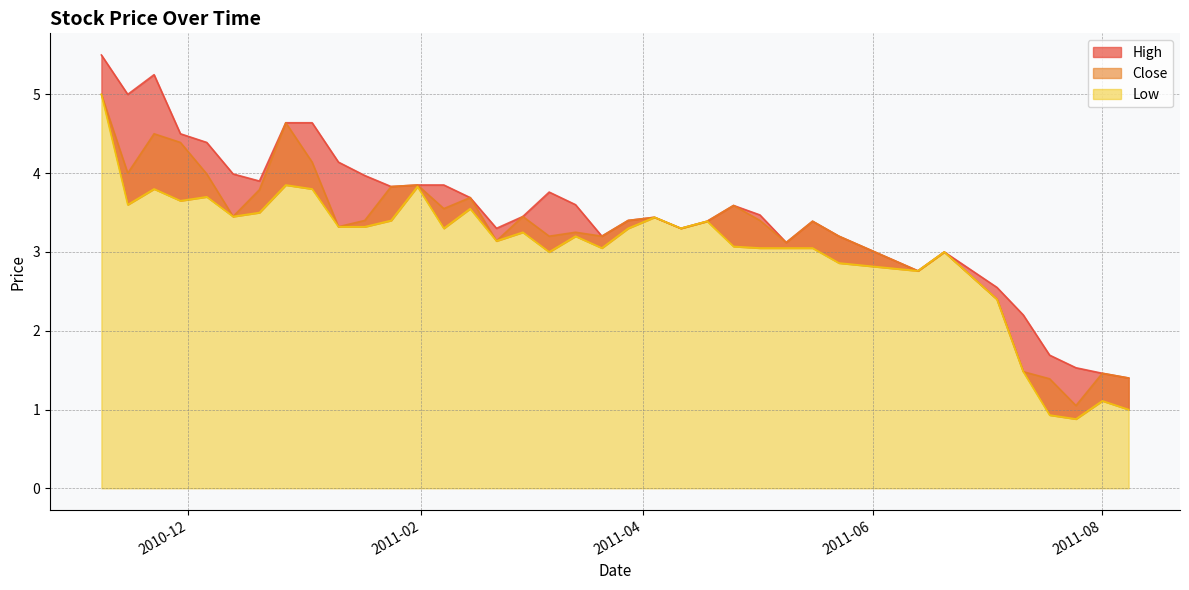

Reading right to left, transcribe all the data shown in this chart.

High: 1.4	1.5	1.5	1.7	2.2	2.5	3.0	2.8	3.2	3.4	3.1	3.5	3.6	3.4	3.3	3.4	3.4	3.2	3.6	3.8	3.5	3.3	3.7	3.9	3.9	3.8	4.0	4.1	4.6	4.6	3.9	4.0	4.4	4.5	5.2	5.0	5.5
Close: 1.4	1.5	1.1	1.4	1.5	2.4	3.0	2.8	3.2	3.4	3.1	3.4	3.6	3.4	3.3	3.4	3.4	3.2	3.2	3.2	3.5	3.1	3.7	3.5	3.9	3.8	3.4	3.3	4.1	4.6	3.8	3.5	4.0	4.4	4.5	4.0	5.0
Low: 1.0	1.1	0.9	0.9	1.5	2.4	3.0	2.8	2.9	3.0	3.0	3.0	3.1	3.4	3.3	3.4	3.3	3.0	3.2	3.0	3.2	3.1	3.5	3.3	3.8	3.4	3.3	3.3	3.8	3.9	3.5	3.5	3.7	3.6	3.8	3.6	5.0